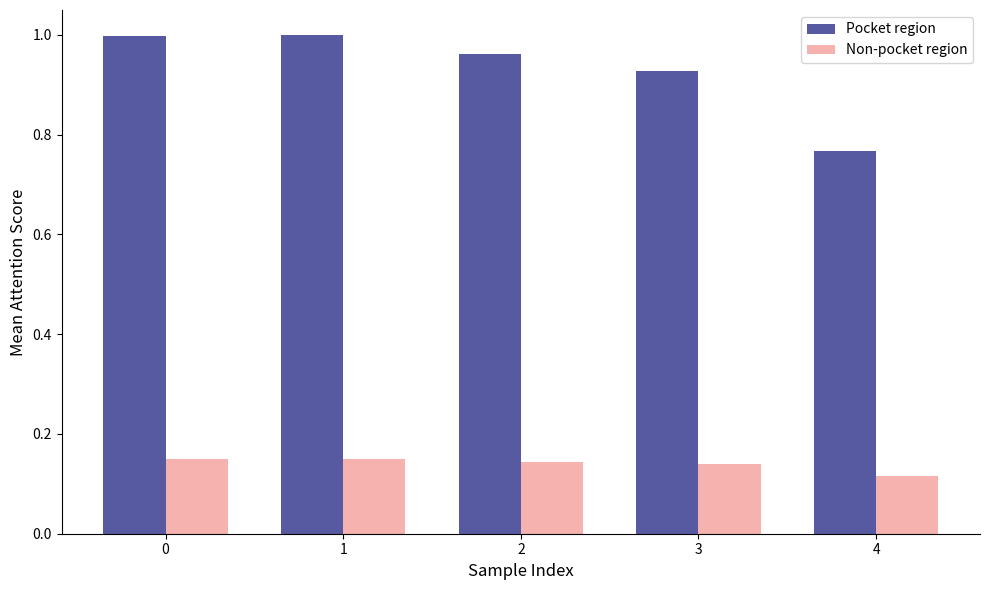

Between 1 and 2, which series saw the biggest shift?

Pocket region